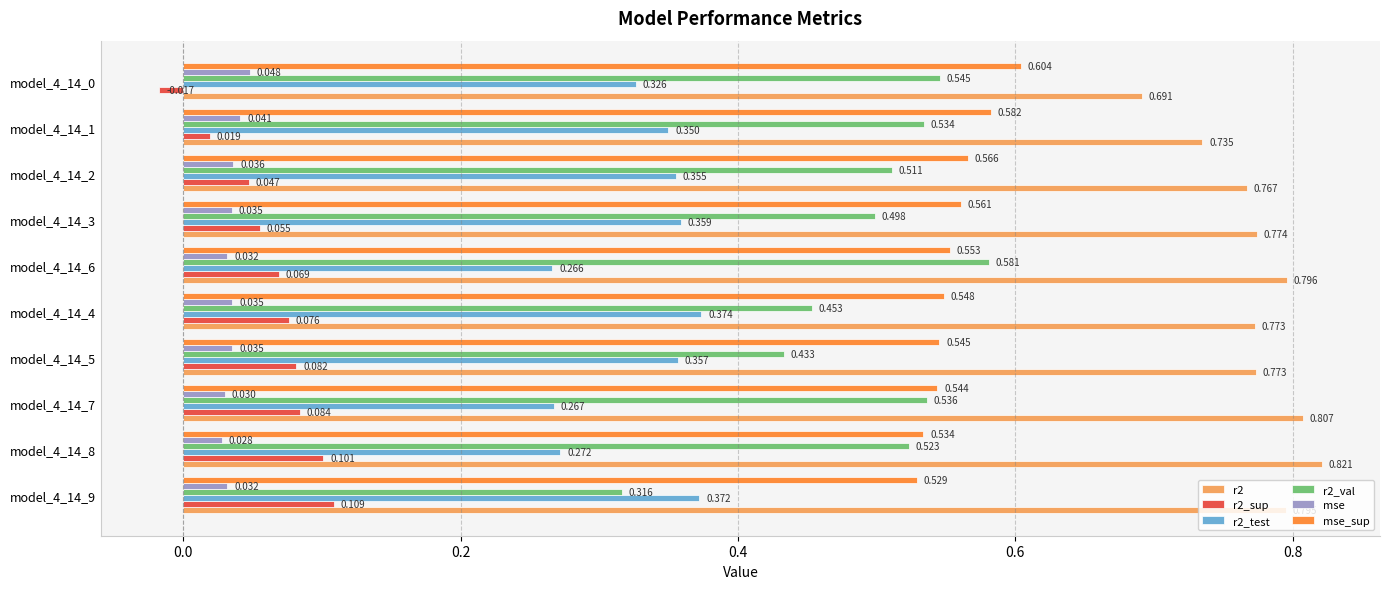

Is the value of r2 at model_4_14_3 greater than the value of r2_sup at model_4_14_9?

Yes